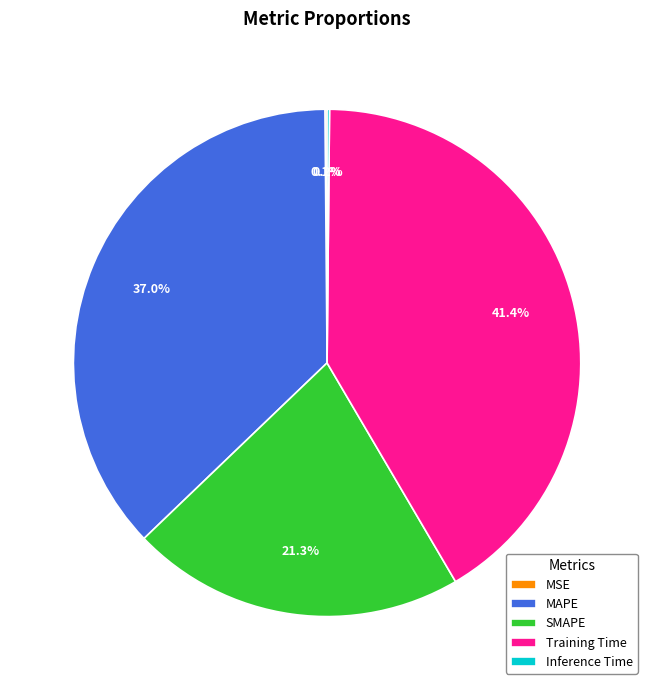

Does SMAPE account for over 50% of the chart?

No